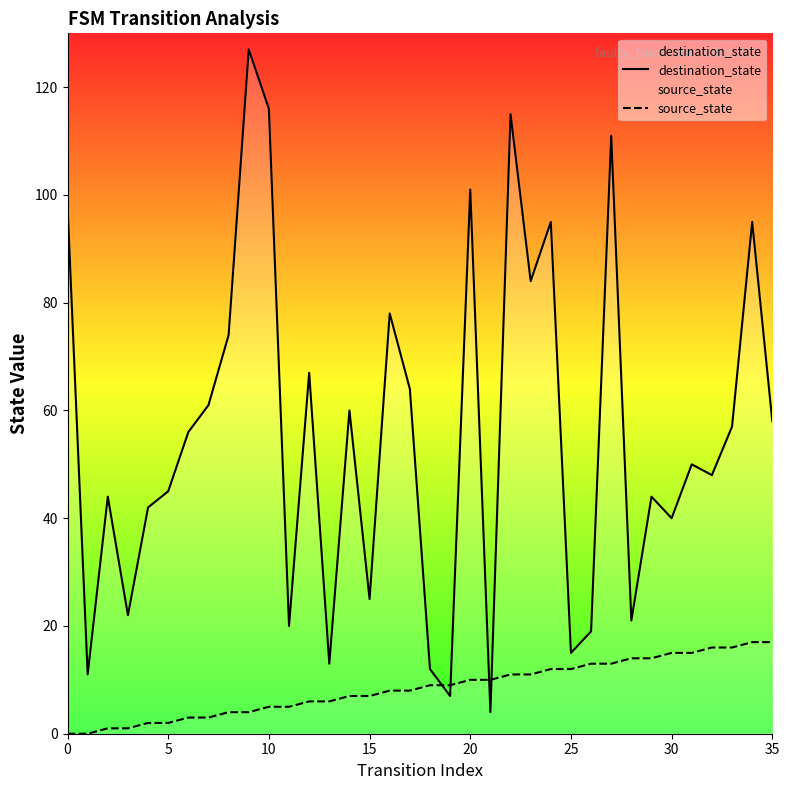

What is the average value of the destination_state series?

56